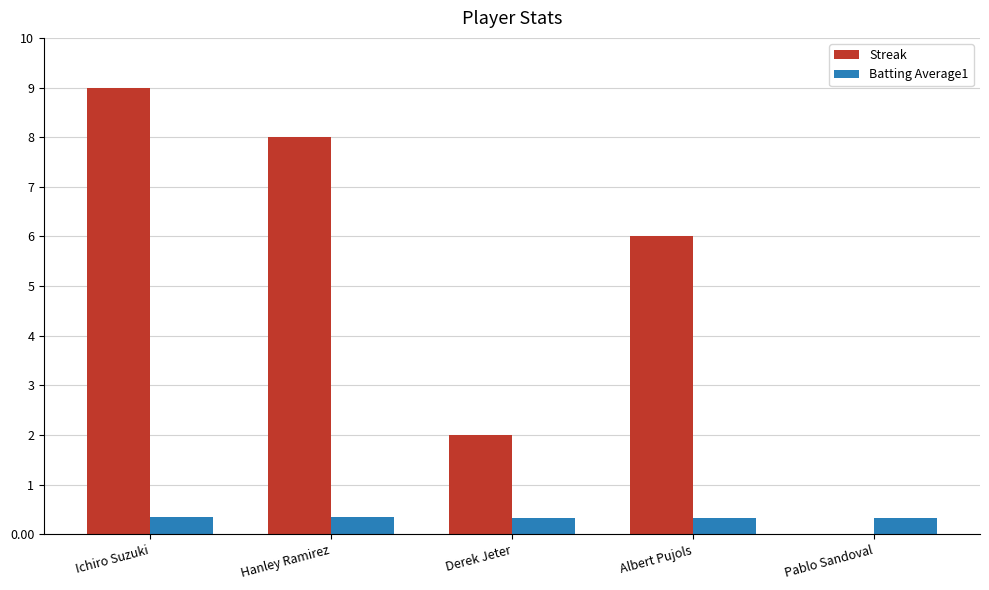

What value does the Streak series have at Hanley Ramirez?

8.0